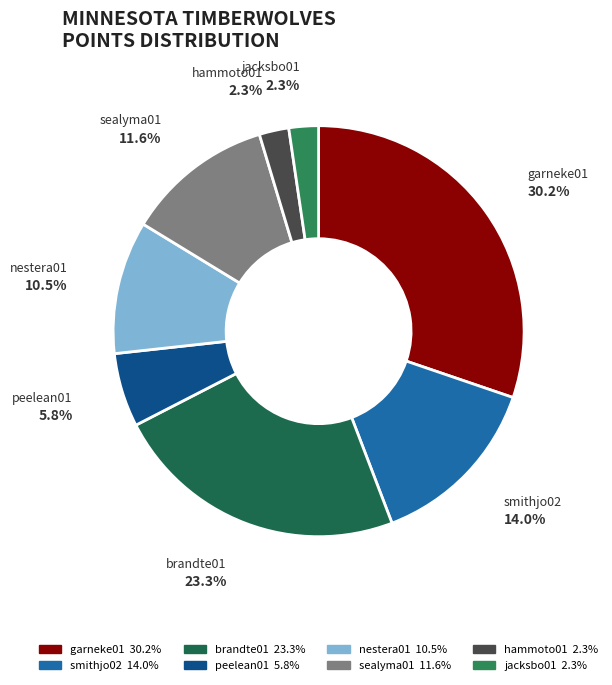

How much of the chart is everything except hammoto01?

97.7%